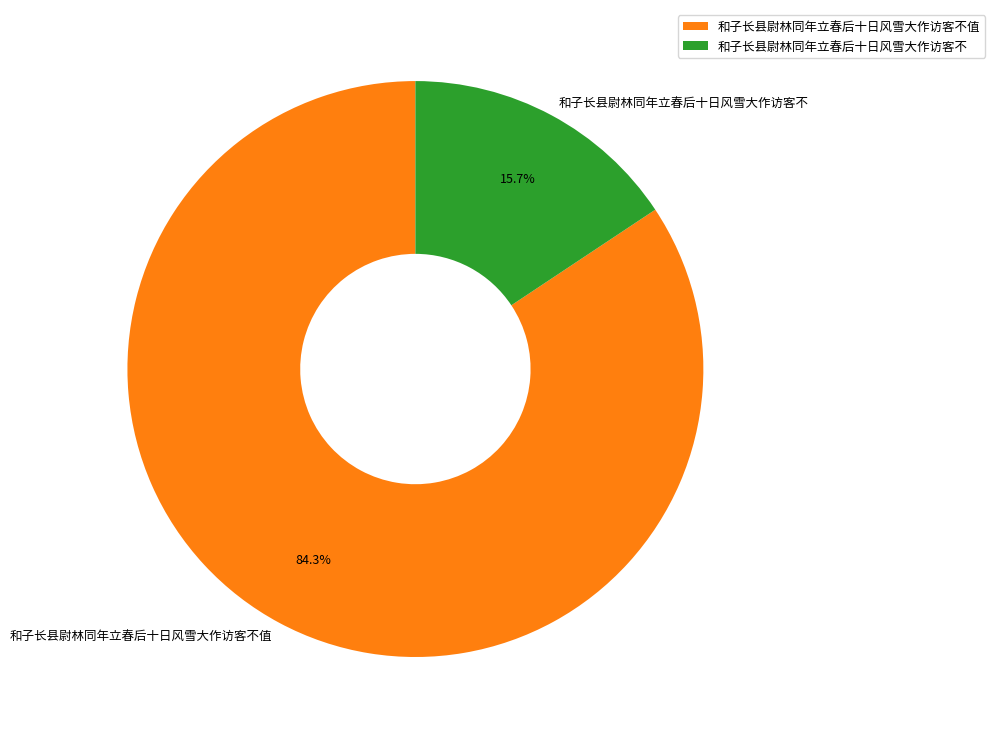

Is it true that 和子长县尉林同年立春后十日风雪大作访客不 is 16% of the pie?

True